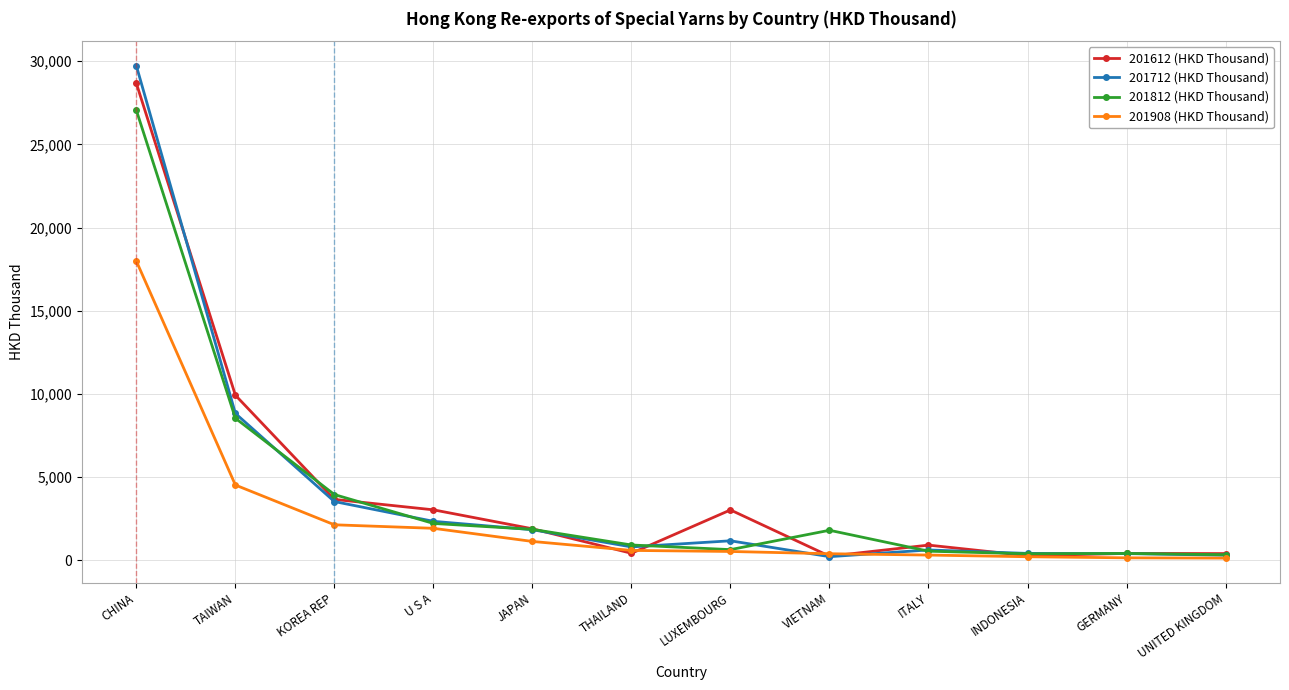

At which category does the chart reach its peak across all series?

CHINA